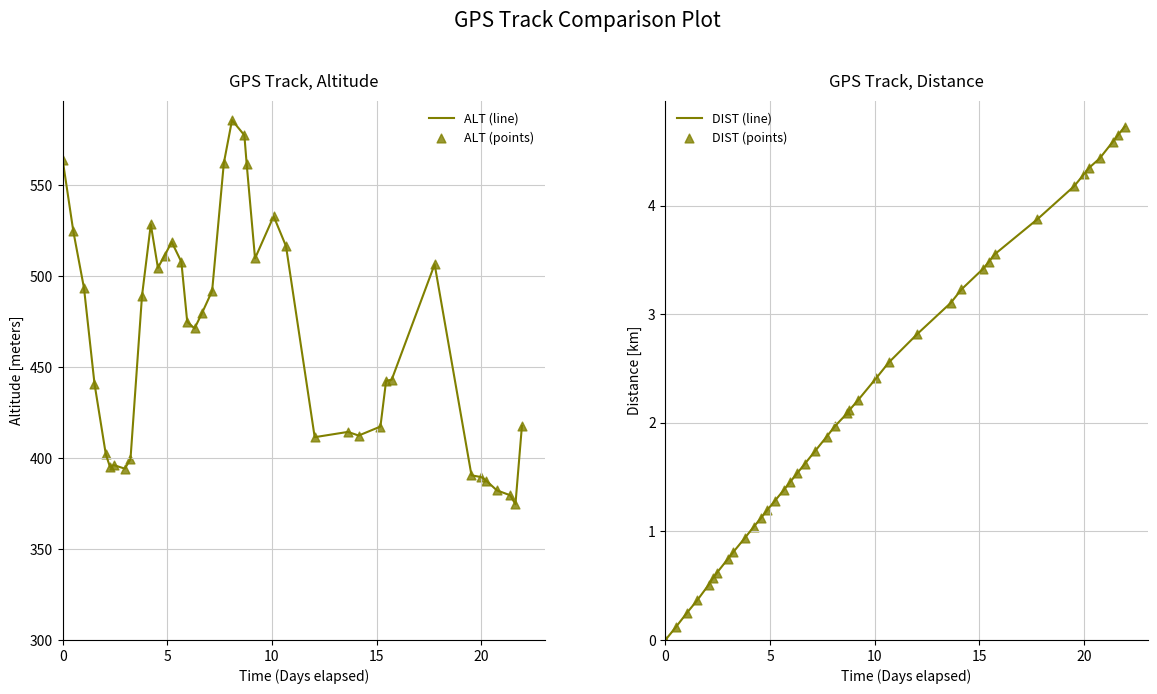

What is the highest value of the ALT (line) series?

585.7